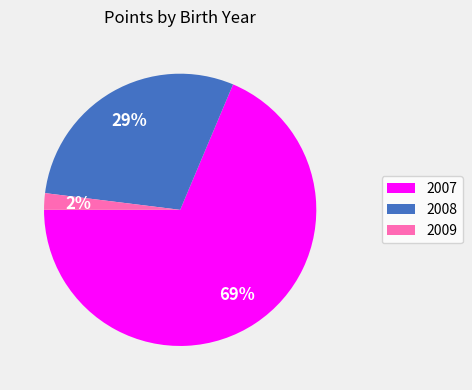

Count the number of slices in the pie.

3